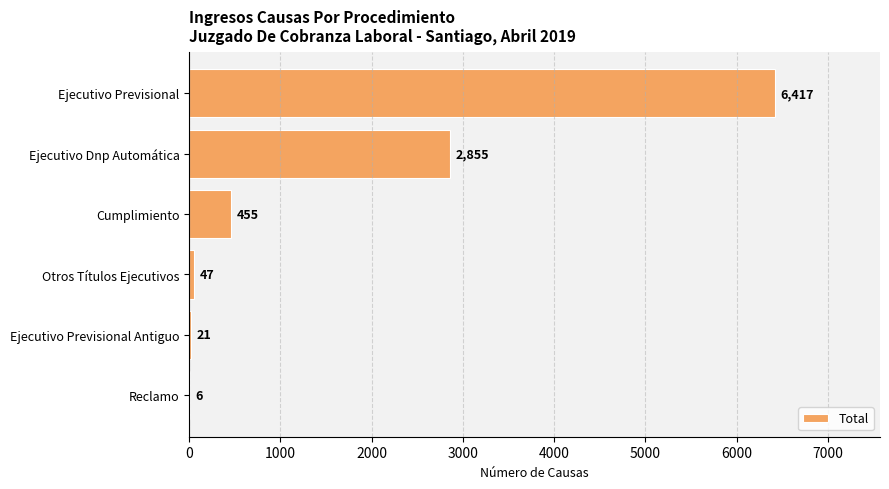

What is the sum of the values at Ejecutivo Dnp Automática and Reclamo?

2861